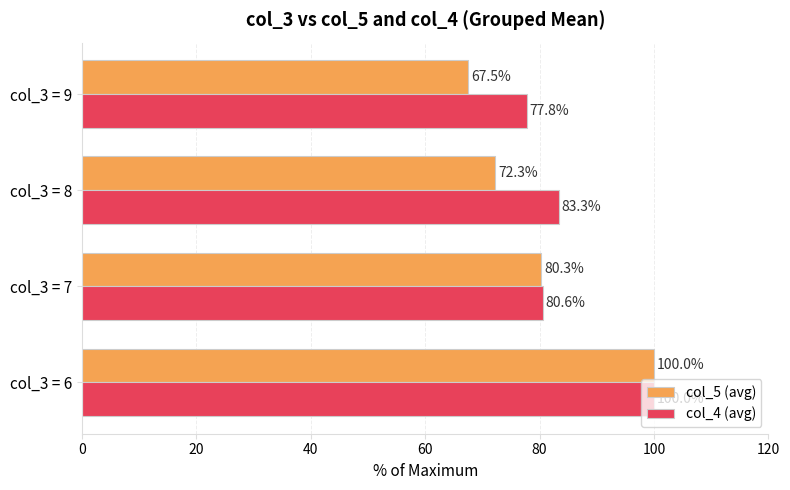

Rank the series at col_3 = 7 from highest to lowest value.

col_4 (avg), col_5 (avg)